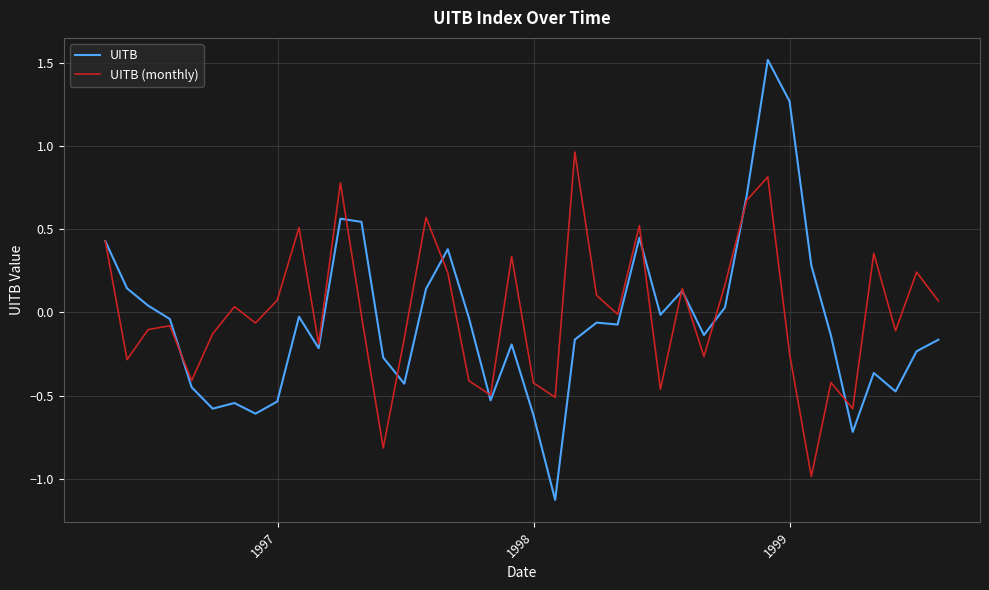

What is the highest value of the UITB series?

1.5